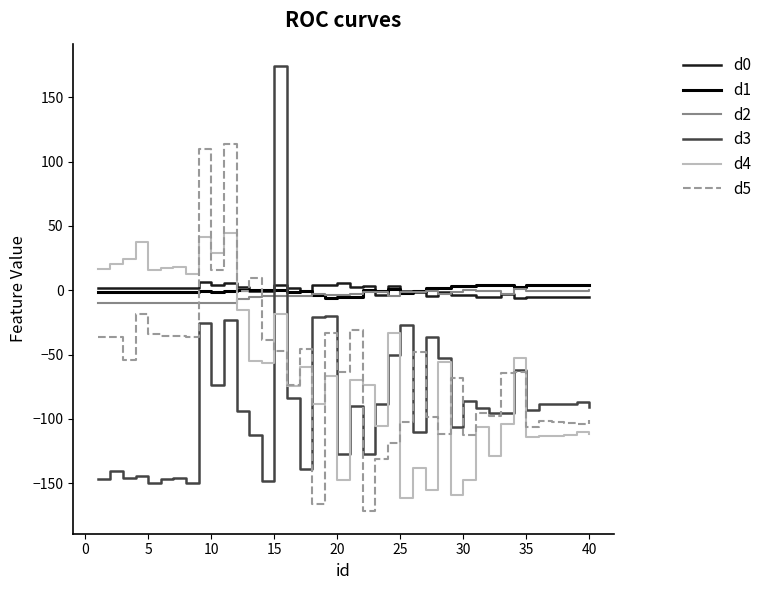

Which series has the widest spread of values?

d3